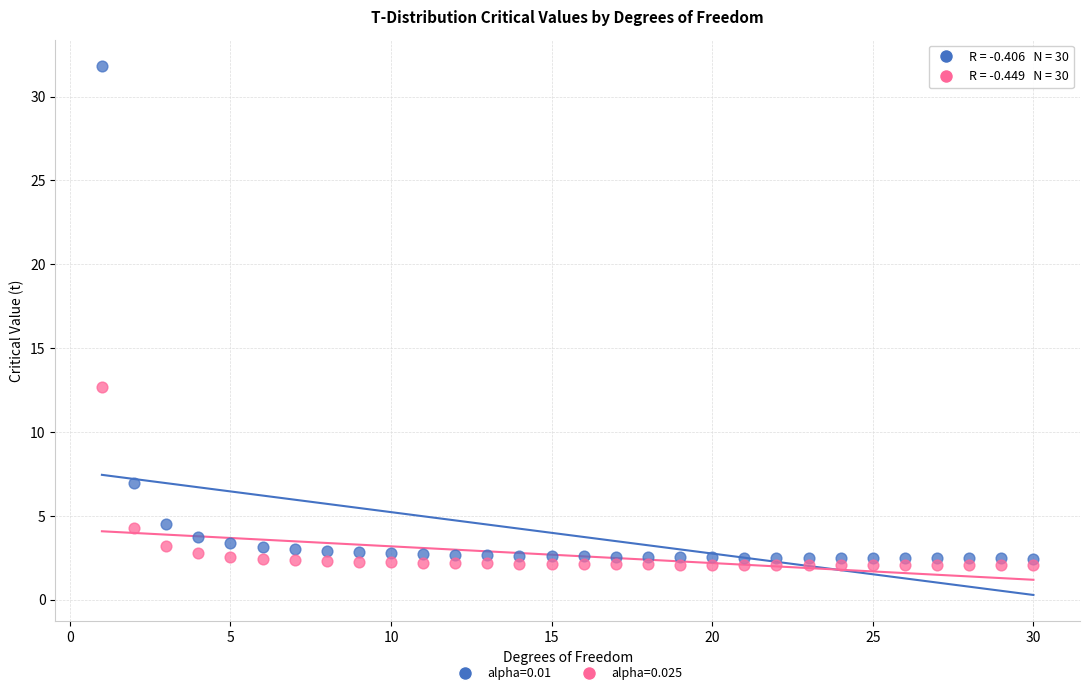

What are all the series names shown in the legend?

alpha=0.01, alpha=0.025